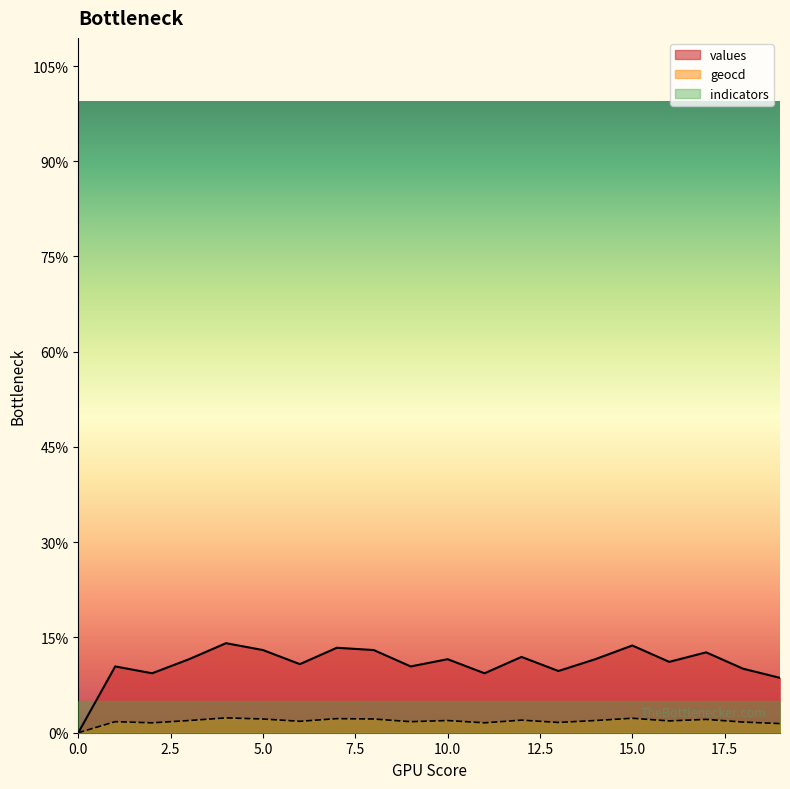

Which has a higher value, 17 or 9?

17